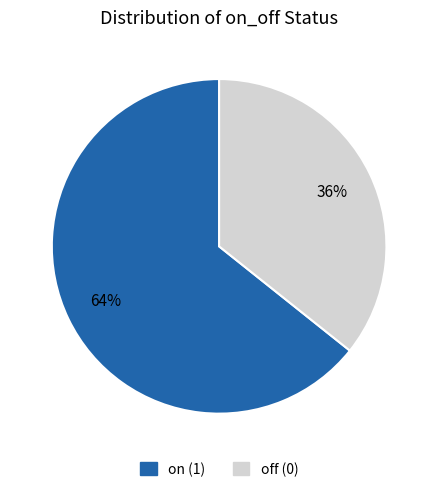

Rank the categories by value from lowest to highest.

off (0), on (1)